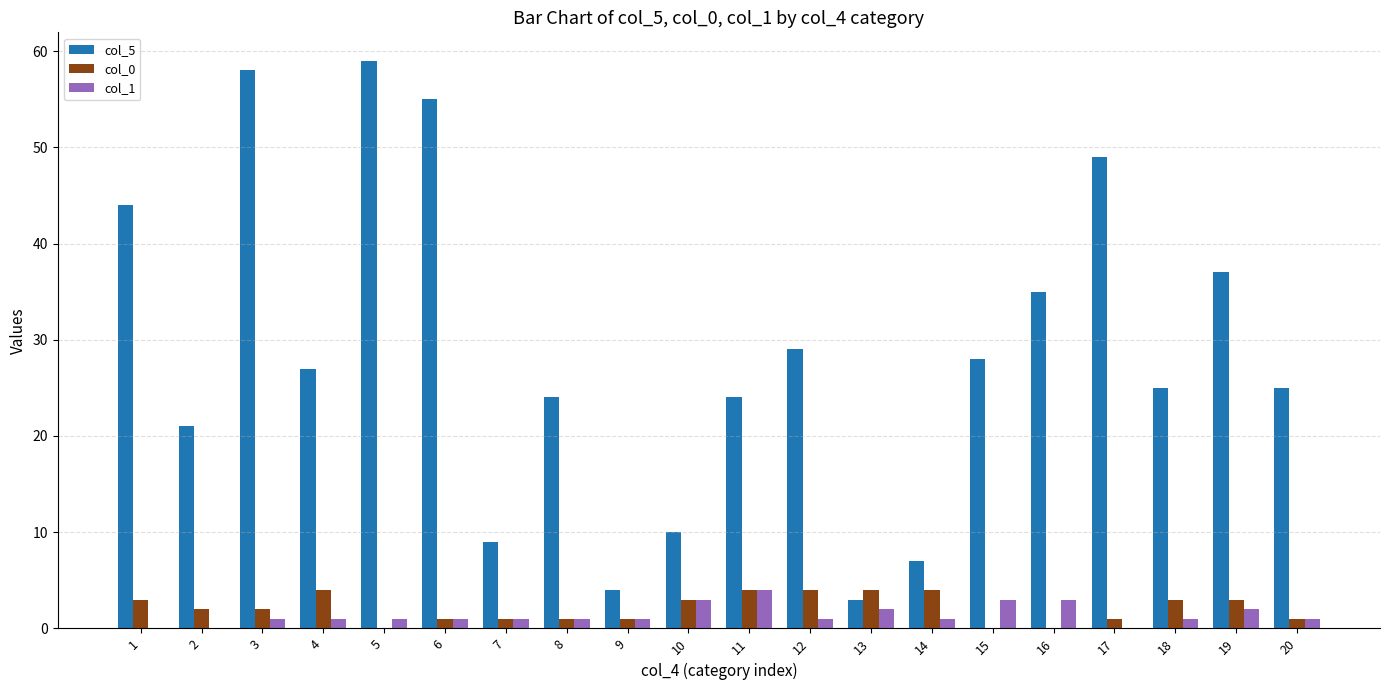

Is the value of col_1 at 5 greater than the value of col_5 at 5?

No